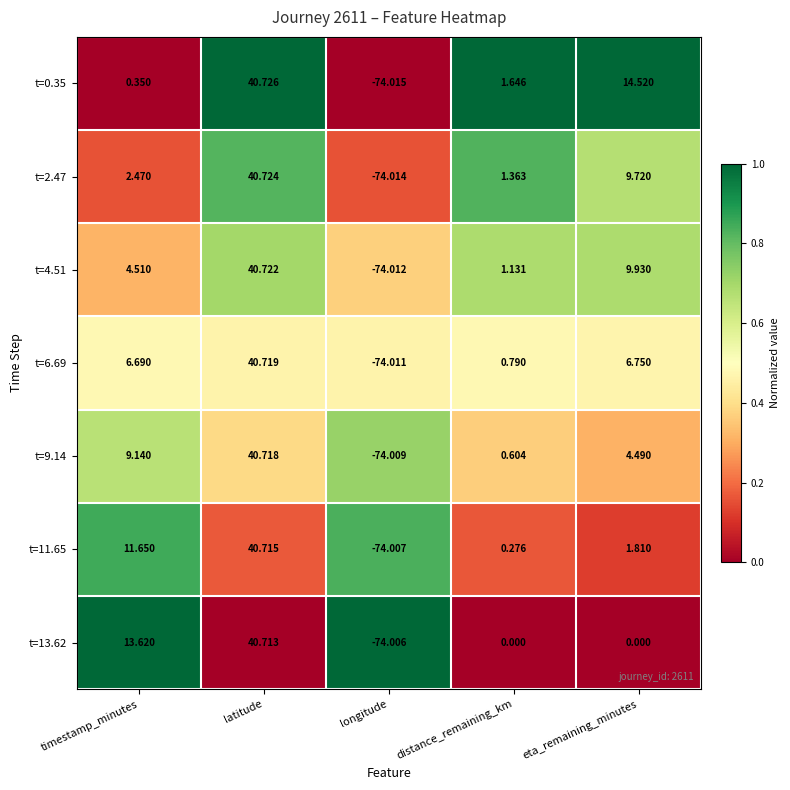

Which label corresponds to the largest value in the chart?

latitude